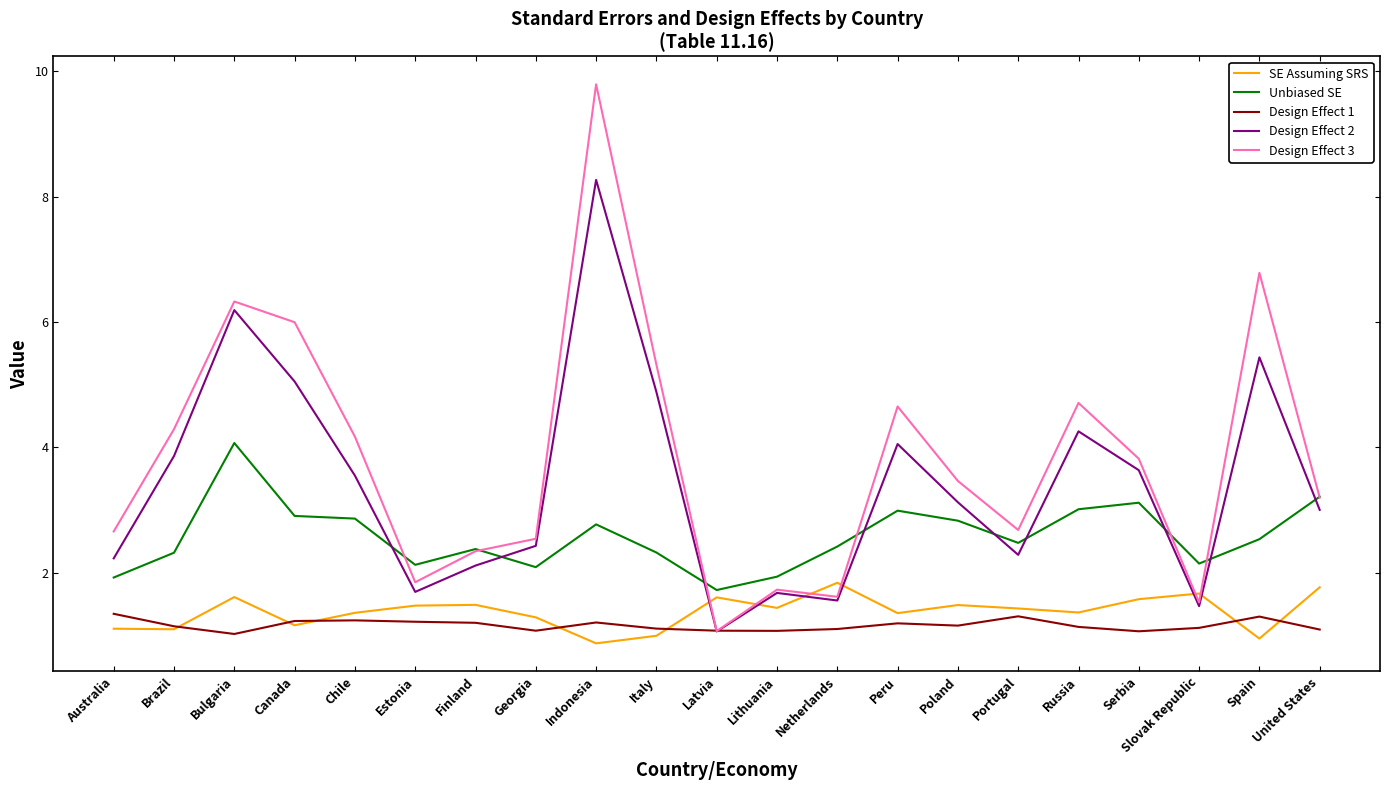

Read the SE Assuming SRS value at Slovak Republic.

1.7